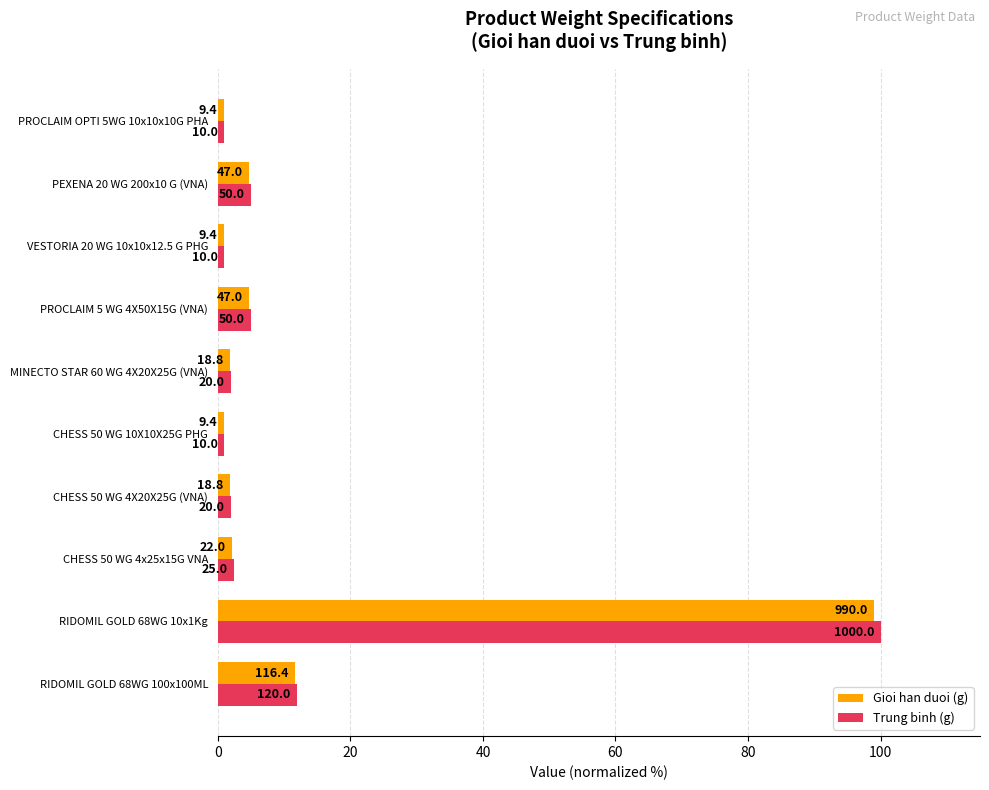

Which series has the widest spread of values?

Trung binh (g)